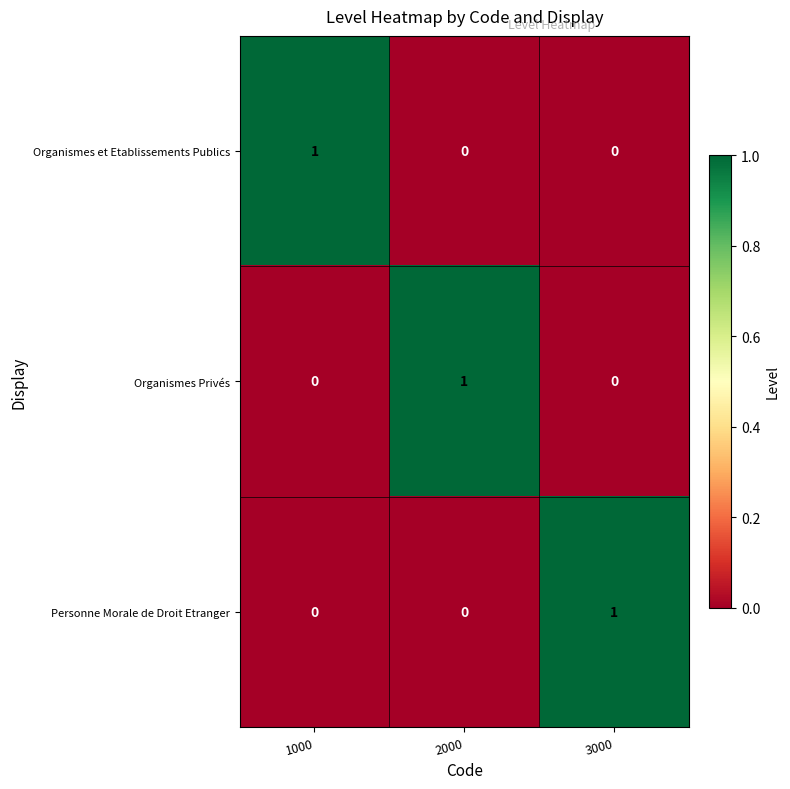

Which category has the highest value in the Organismes et Etablissements Publics series?

1000